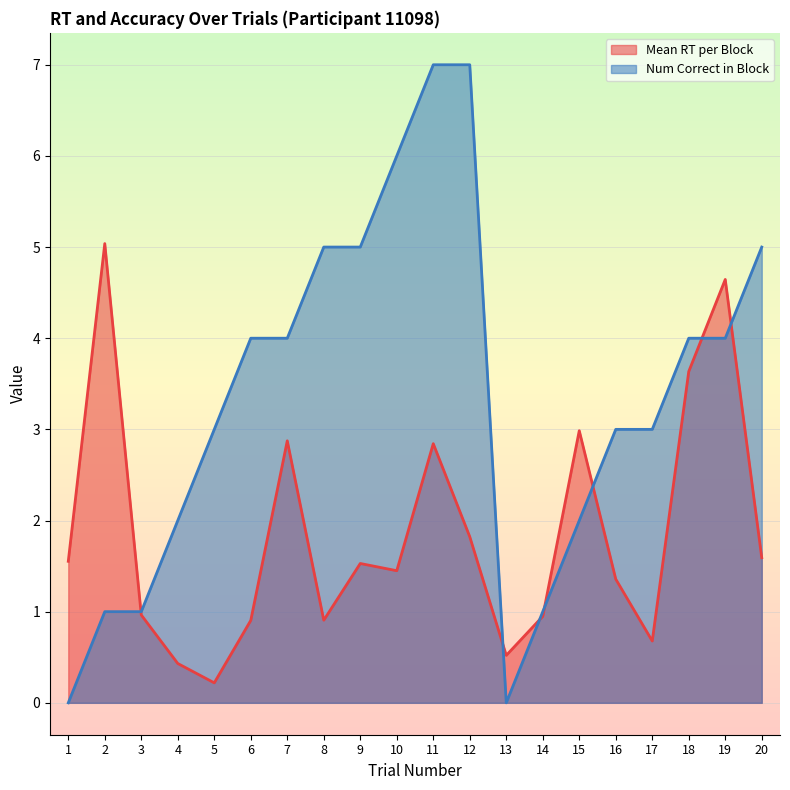

At which category is the sum across all series the highest?

11